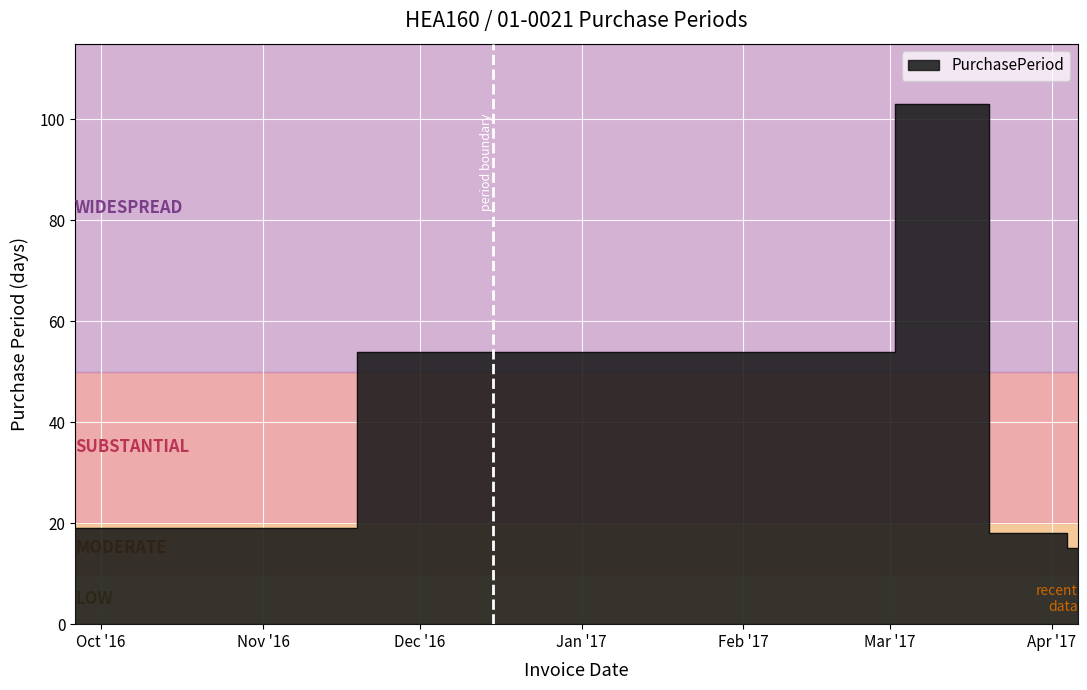

How many lines are shown in the chart?

1